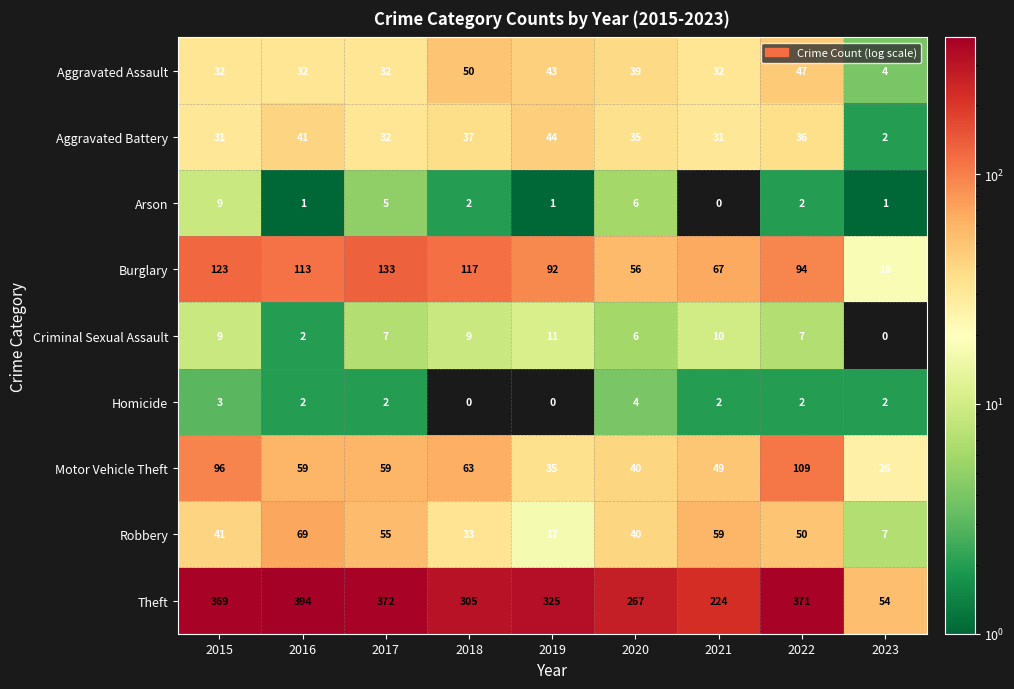

What is the total value across all series at 2019?

568